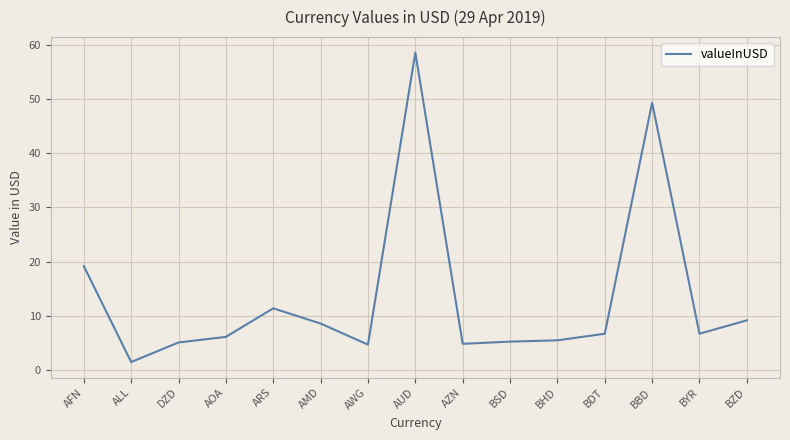

At which category does the data reach its first local valley?

ALL